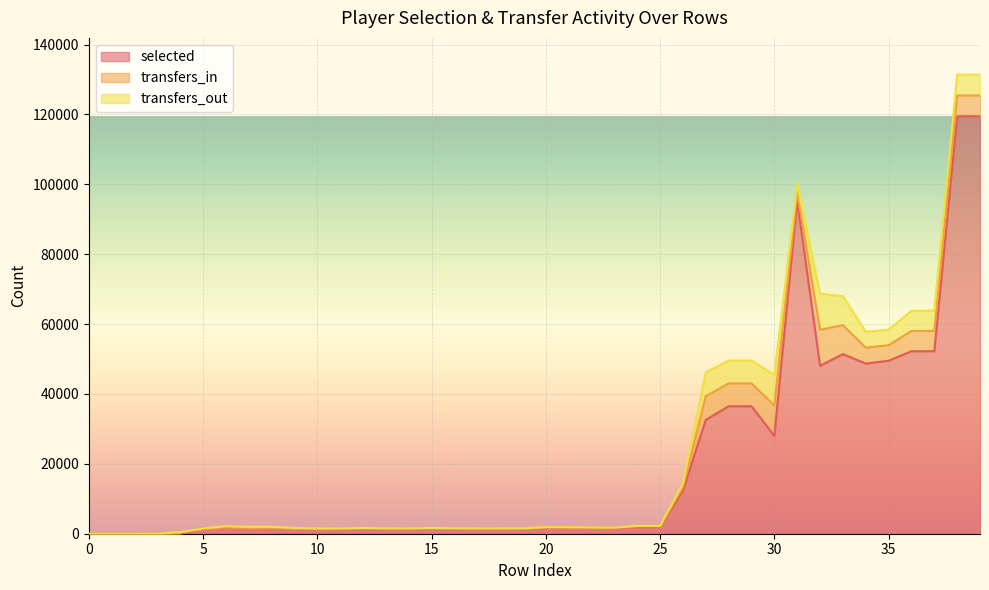

Between which two adjacent categories do selected and transfers_out first intersect?

4 and 5